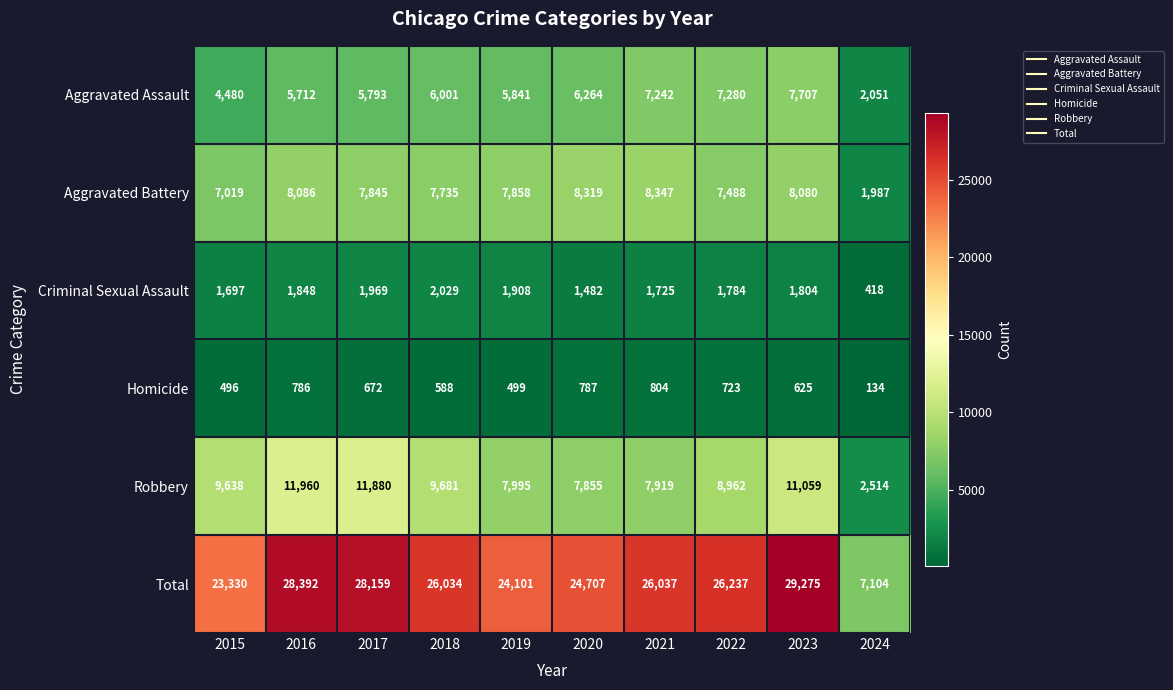

Which series has the widest spread of values?

Total